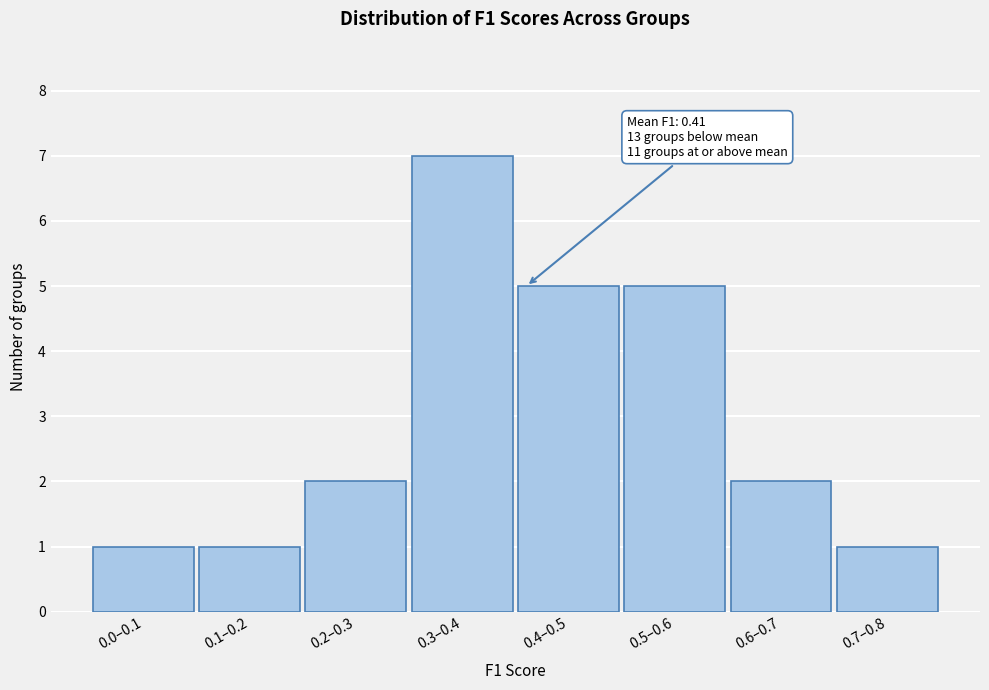

Reading left to right, transcribe all the data shown in this chart.

0.0–0.1=1	0.1–0.2=1	0.2–0.3=2	0.3–0.4=7	0.4–0.5=5	0.5–0.6=5	0.6–0.7=2	0.7–0.8=1